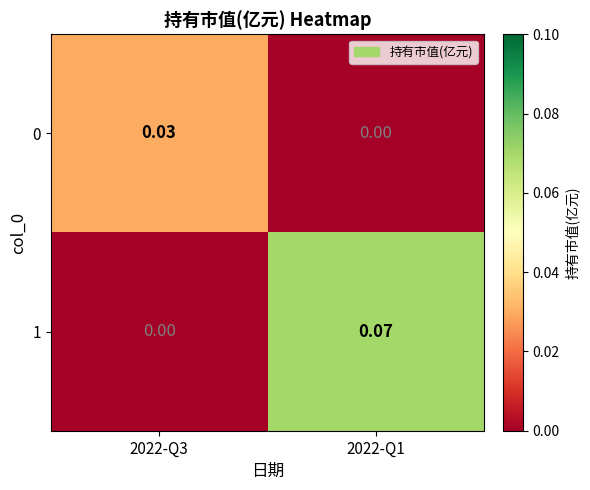

Is the value of 1 at 2022-Q1 greater than the value of 0 at 2022-Q3?

Yes